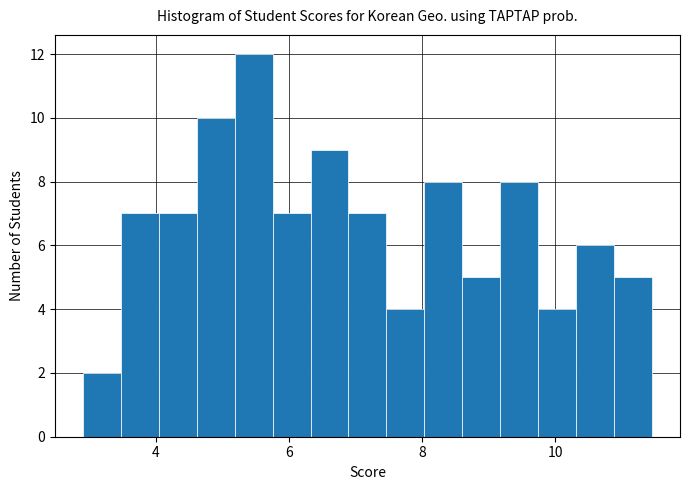

Around what value on the x-axis is the tallest bar? Give the approximate position of its centre, as read against the axis.

5.4